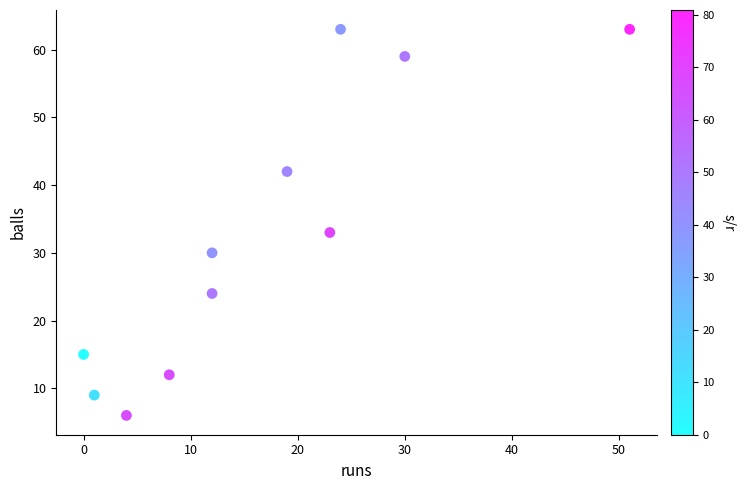

What is the range of Y values (max minus min)?

57